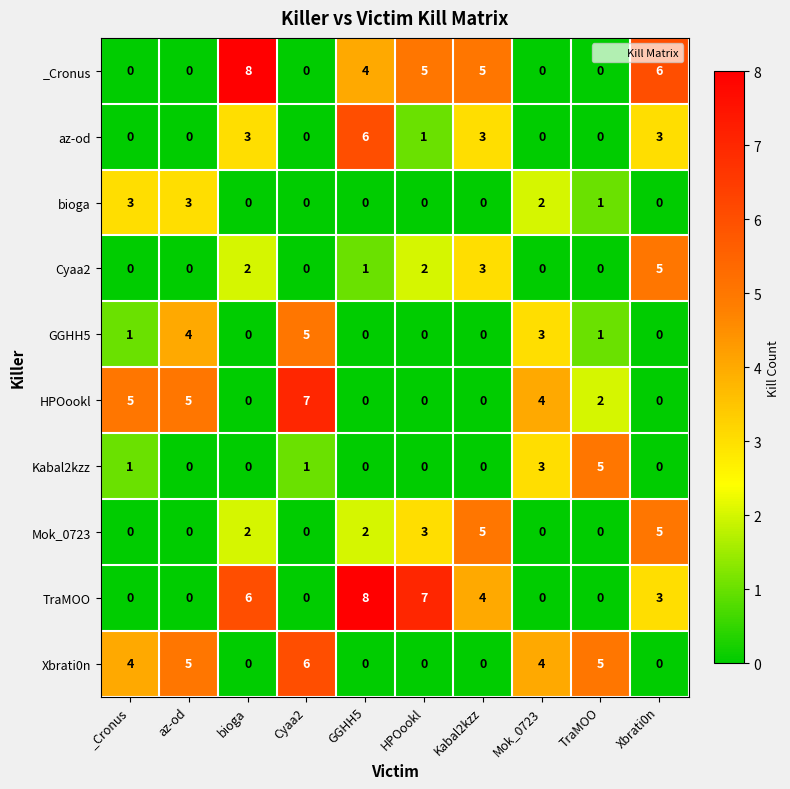

What is the difference between the highest and lowest values at Kabal2kzz?

5